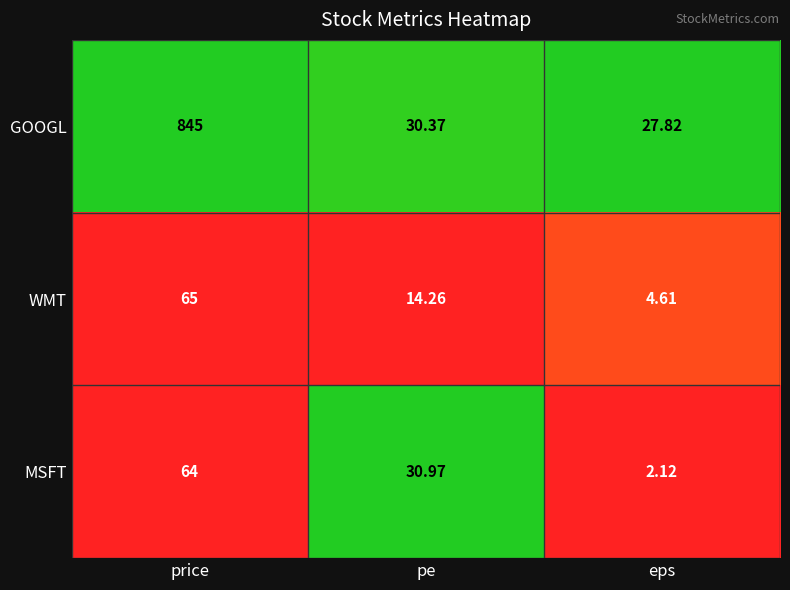

Which label corresponds to the largest value in the chart?

price